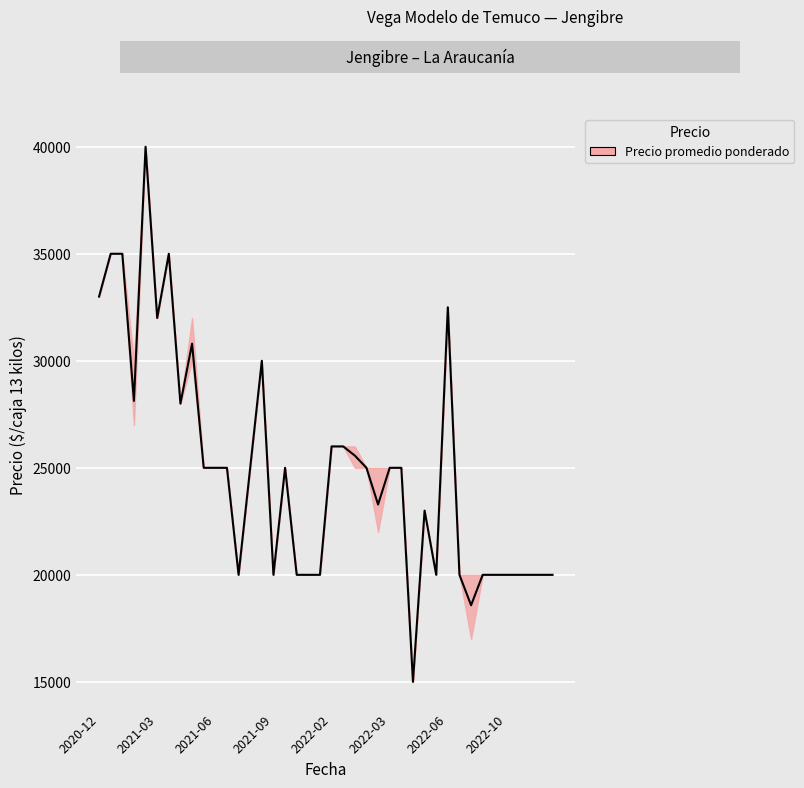

How many data points in Precio maximo are above 25000?

14